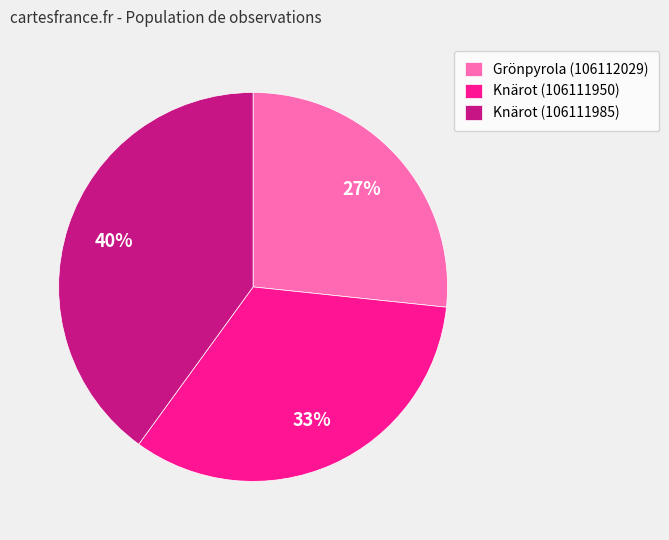

Combined, do Knärot (106111950) and Grönpyrola (106112029) account for over 50%?

Yes